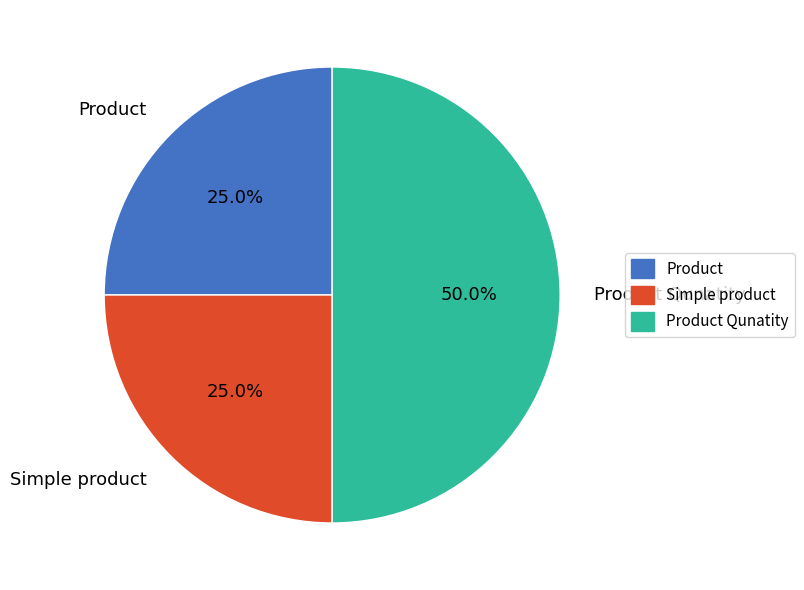

To the nearest percent, what is the combined percentage of Simple product and Product Qunatity?

75%